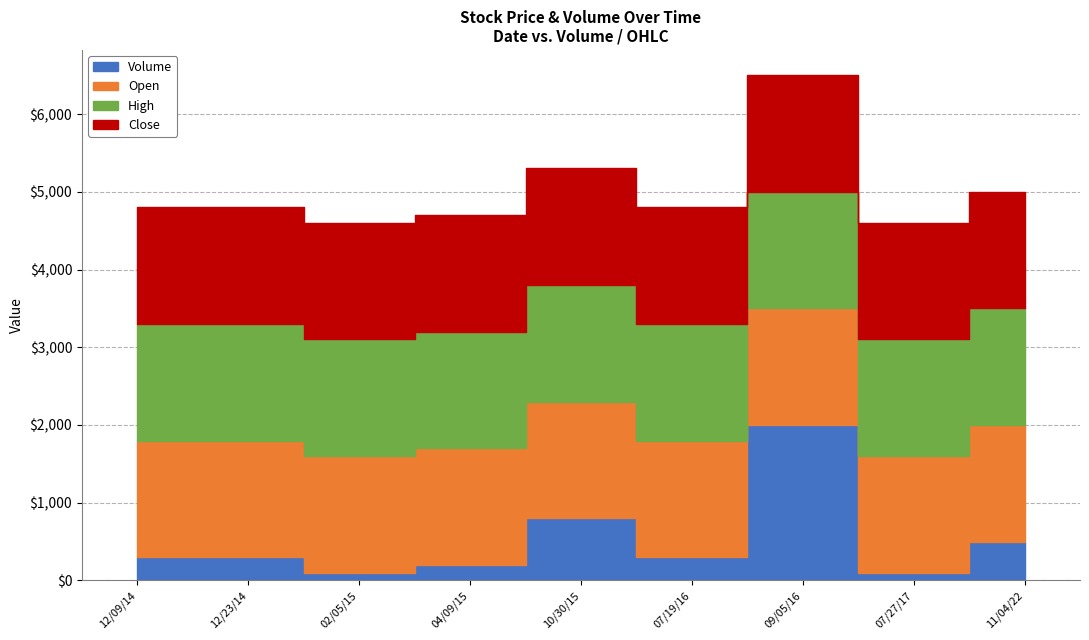

True or false: Open and High cross at least once.

False